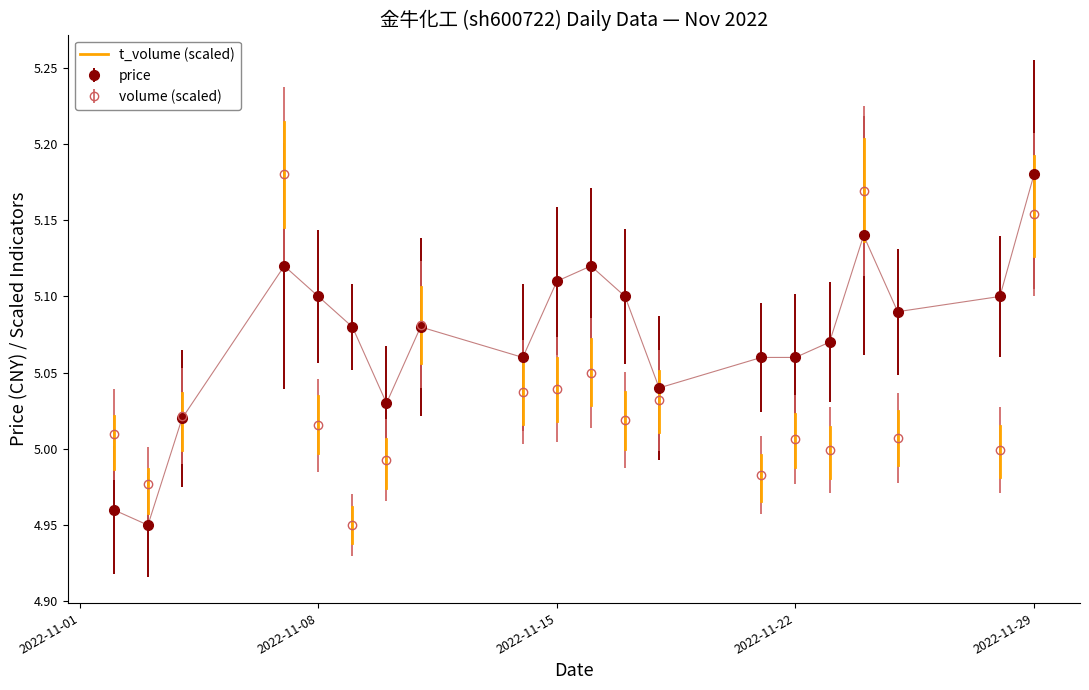

True or false: price has more than 1 points higher than both neighbors.

True